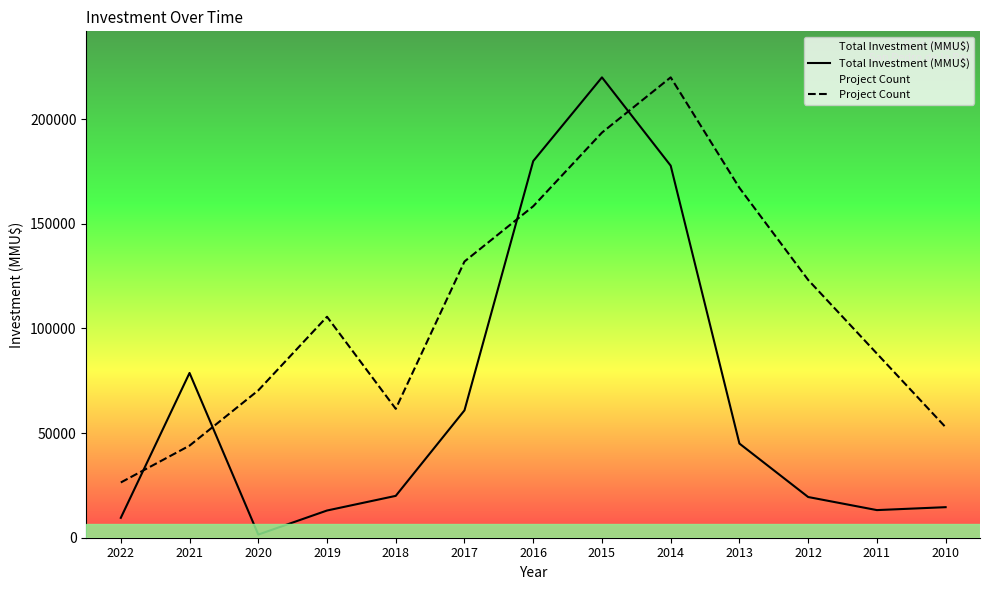

How many values in the Total Investment (MMU$) series exceed 20000?

6